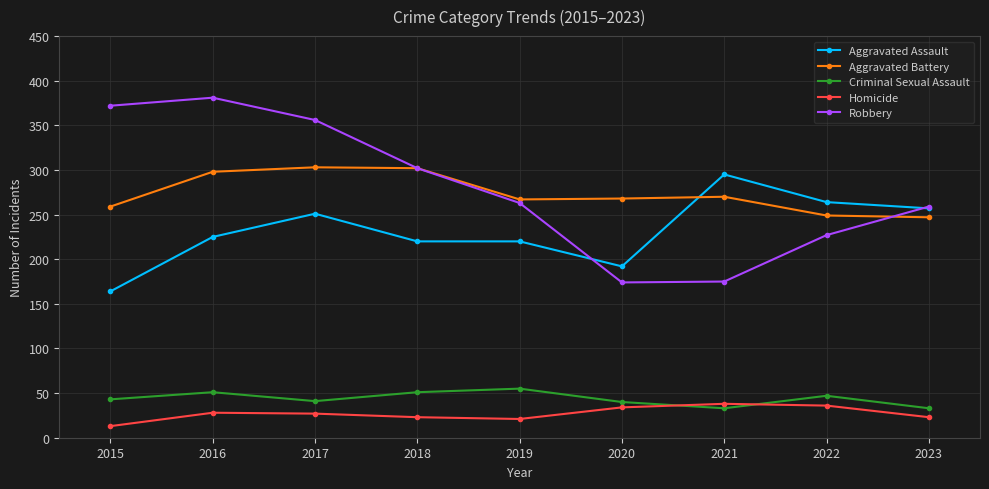

Read the Homicide value at 2020, to the nearest 5.

35